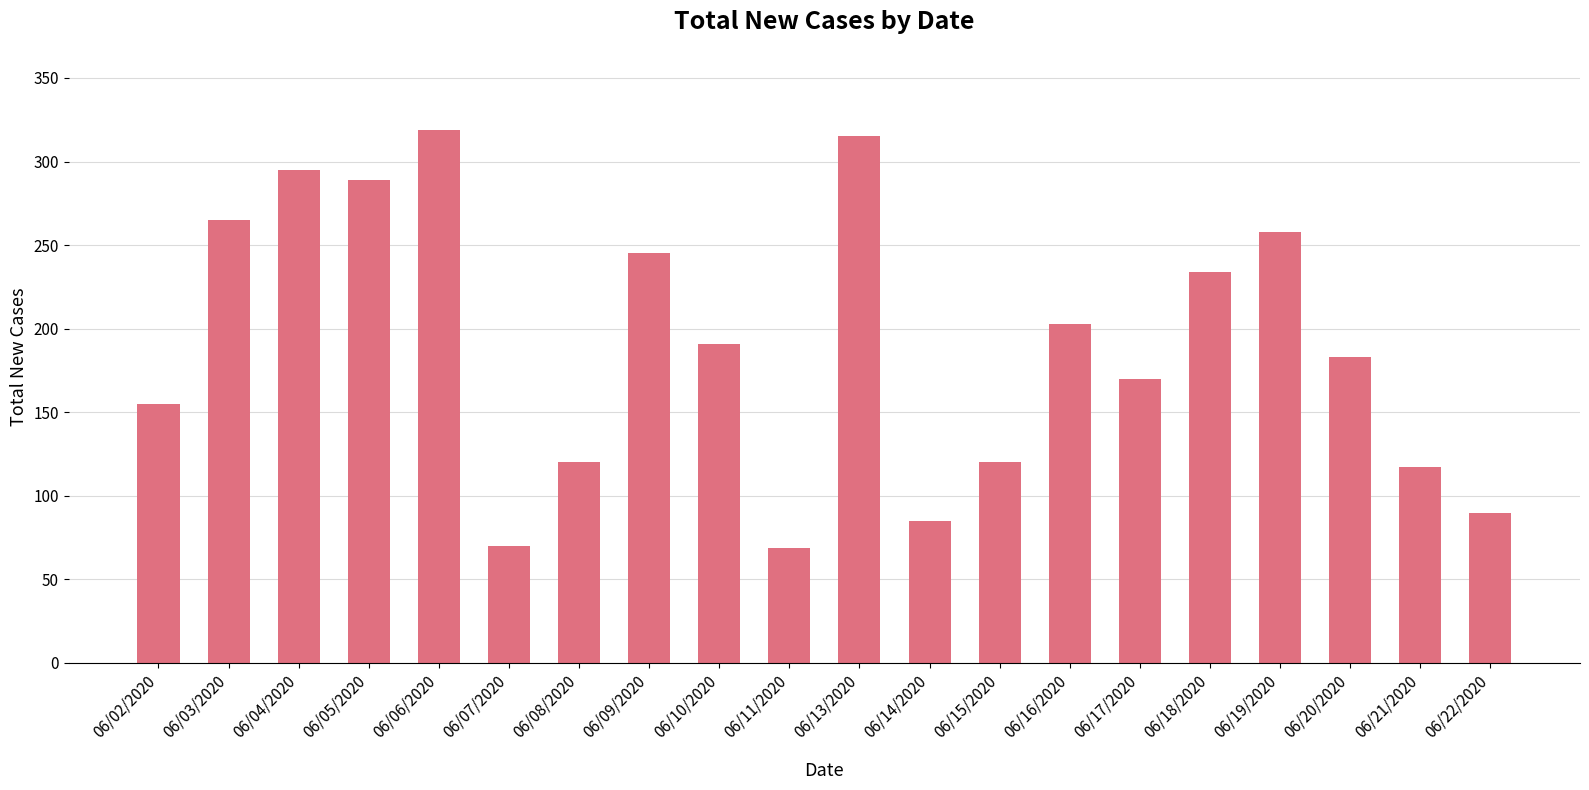

What is the maximum value shown in the chart?

319